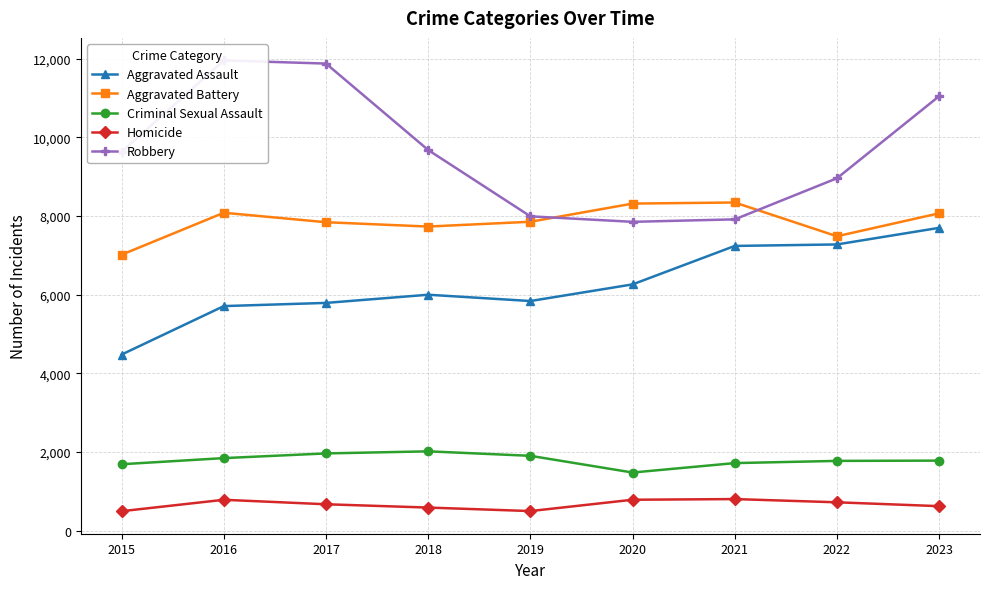

At how many categories does at least one series exceed 7770?

9